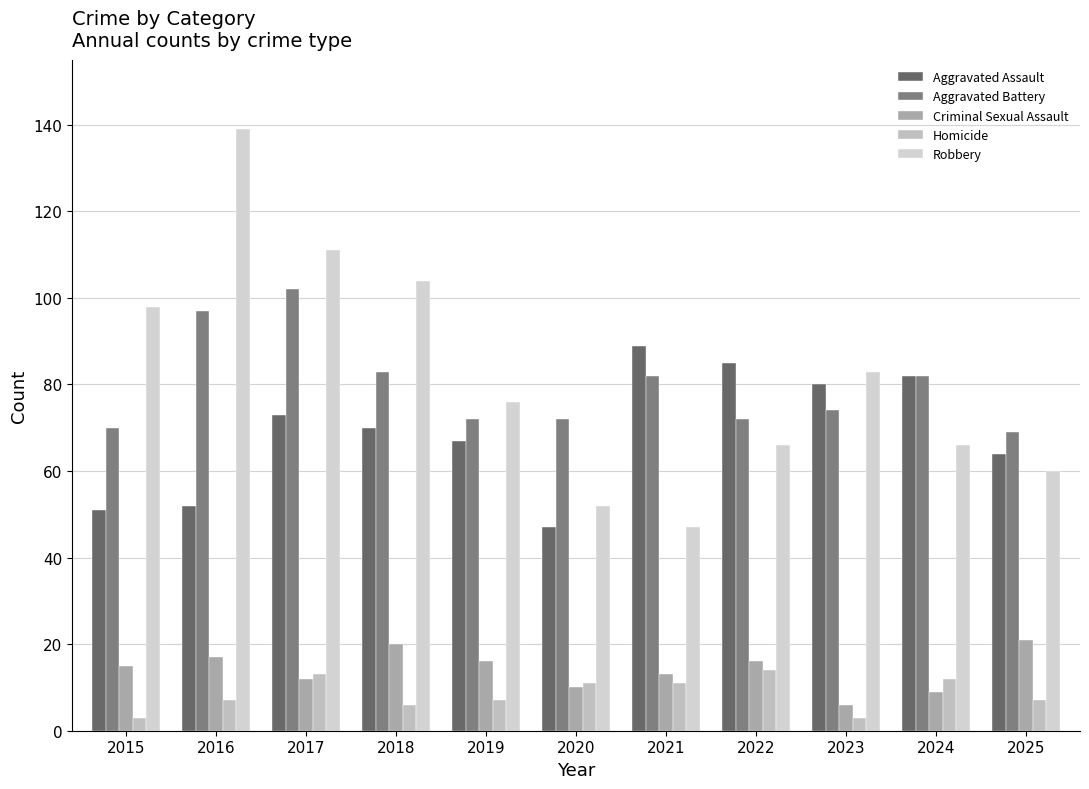

Is it true that Criminal Sexual Assault equals 21 at 2025?

True